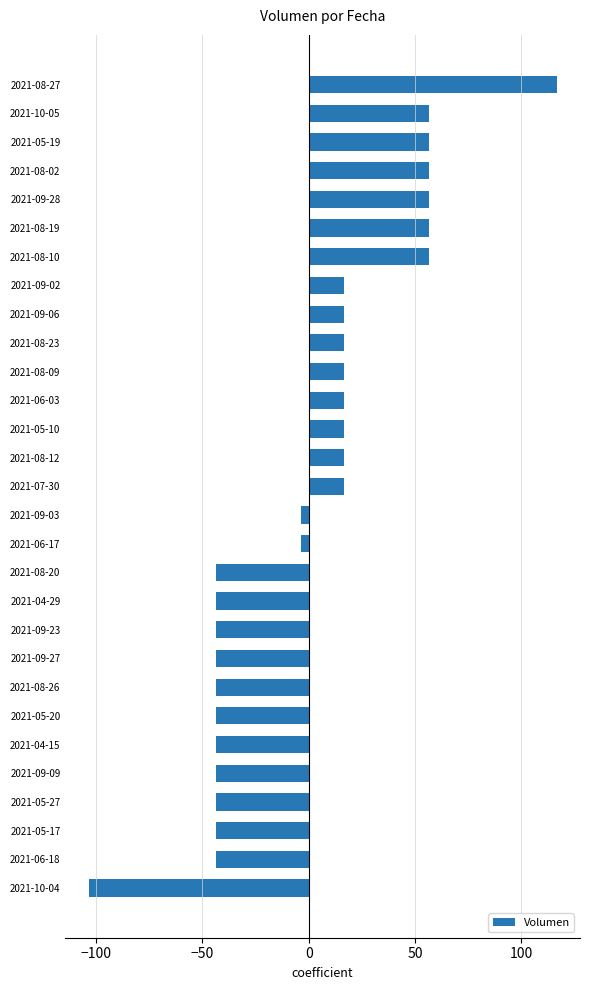

The chart shows a value of 16.6 at 2021-05-10. True or false?

True